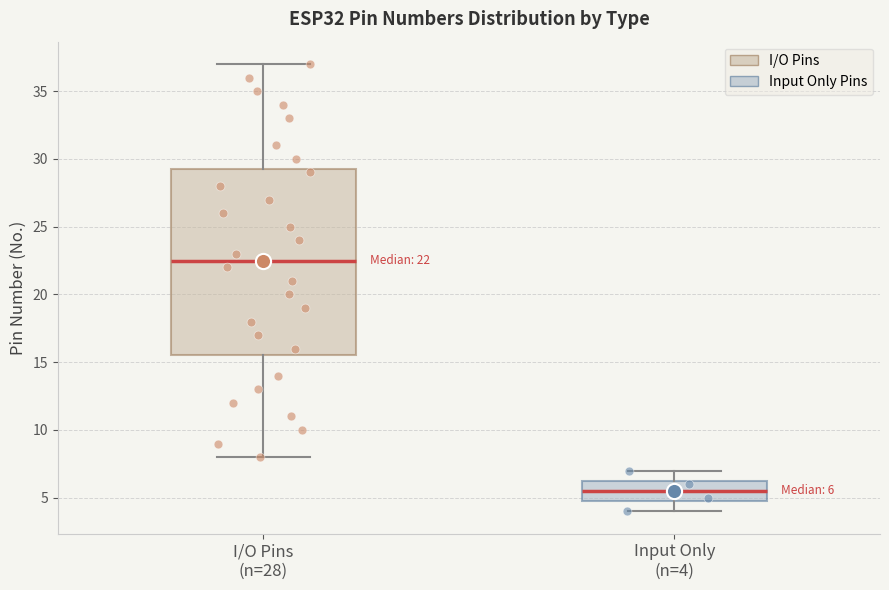

Which box has the lowest median line?

Input Only (n=4)